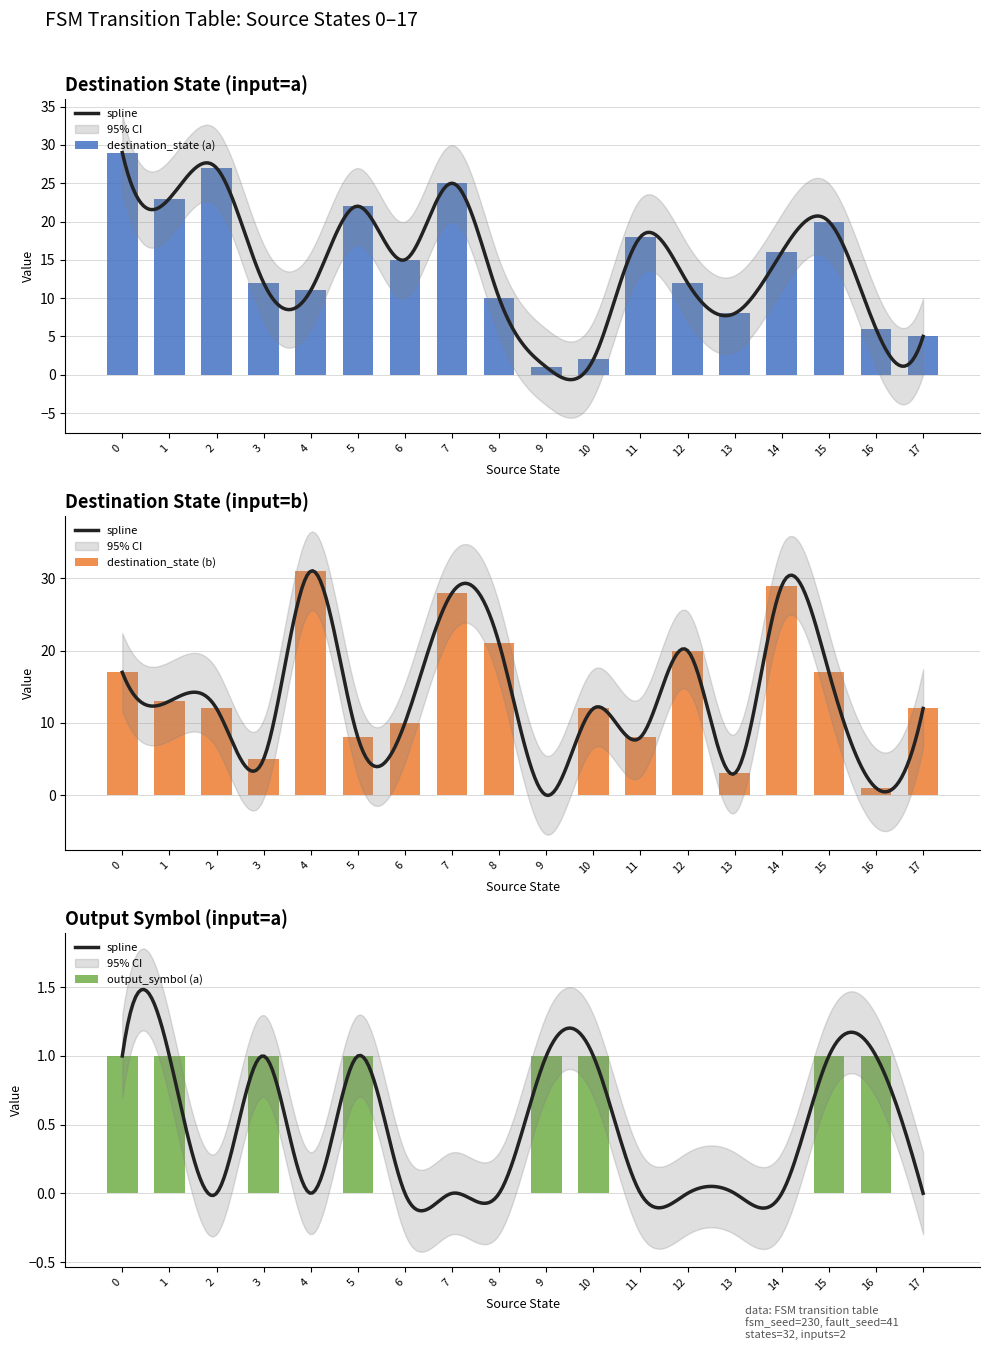

What are all the series names shown in the legend?

destination_state (a), destination_state (b), output_symbol (a)